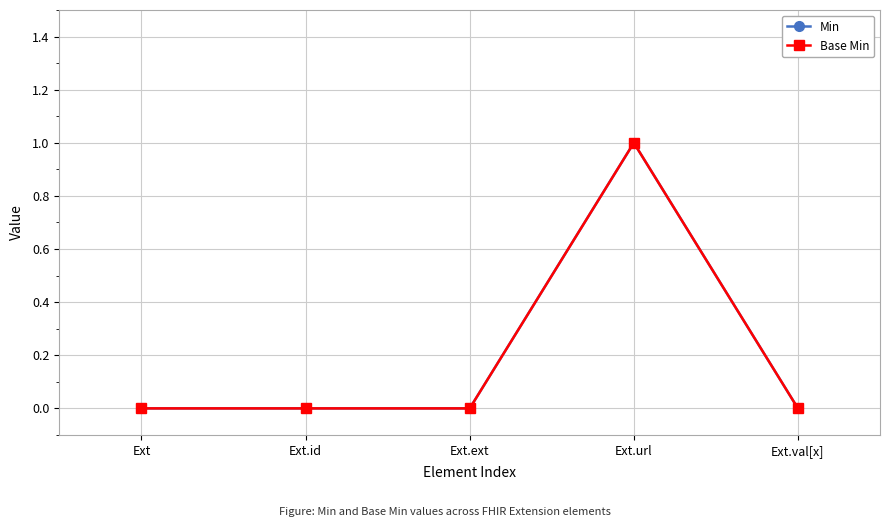

Does the chart have visible grid lines?

Yes